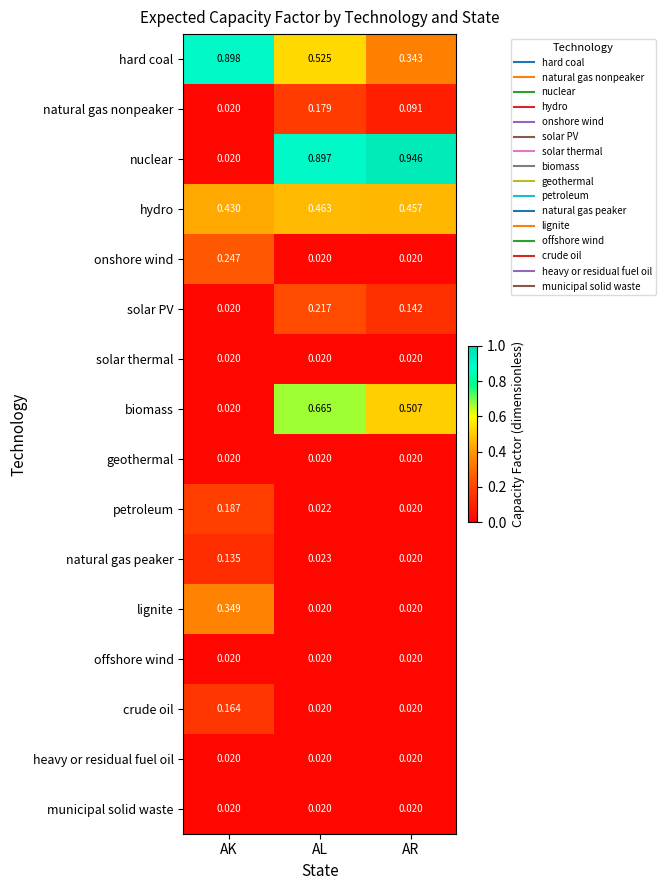

What is the total value across all series at AR?

2.7